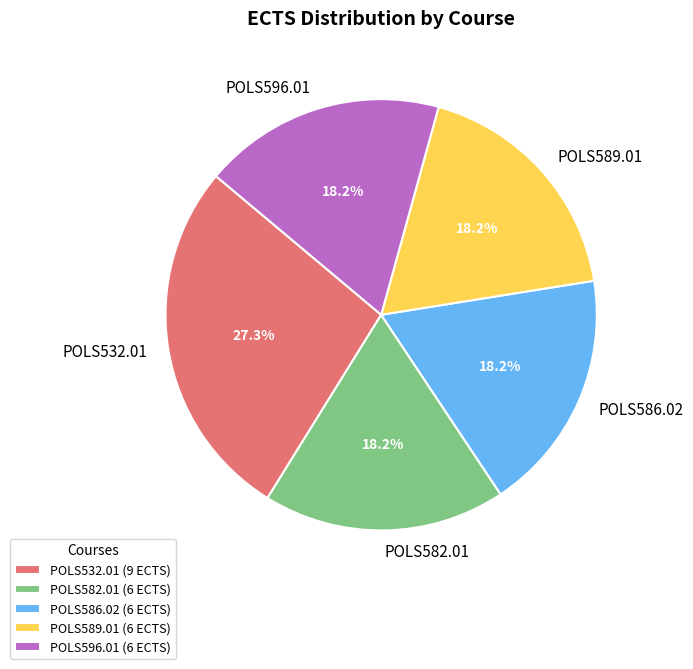

Which has a higher value, POLS532.01 or POLS586.02?

POLS532.01